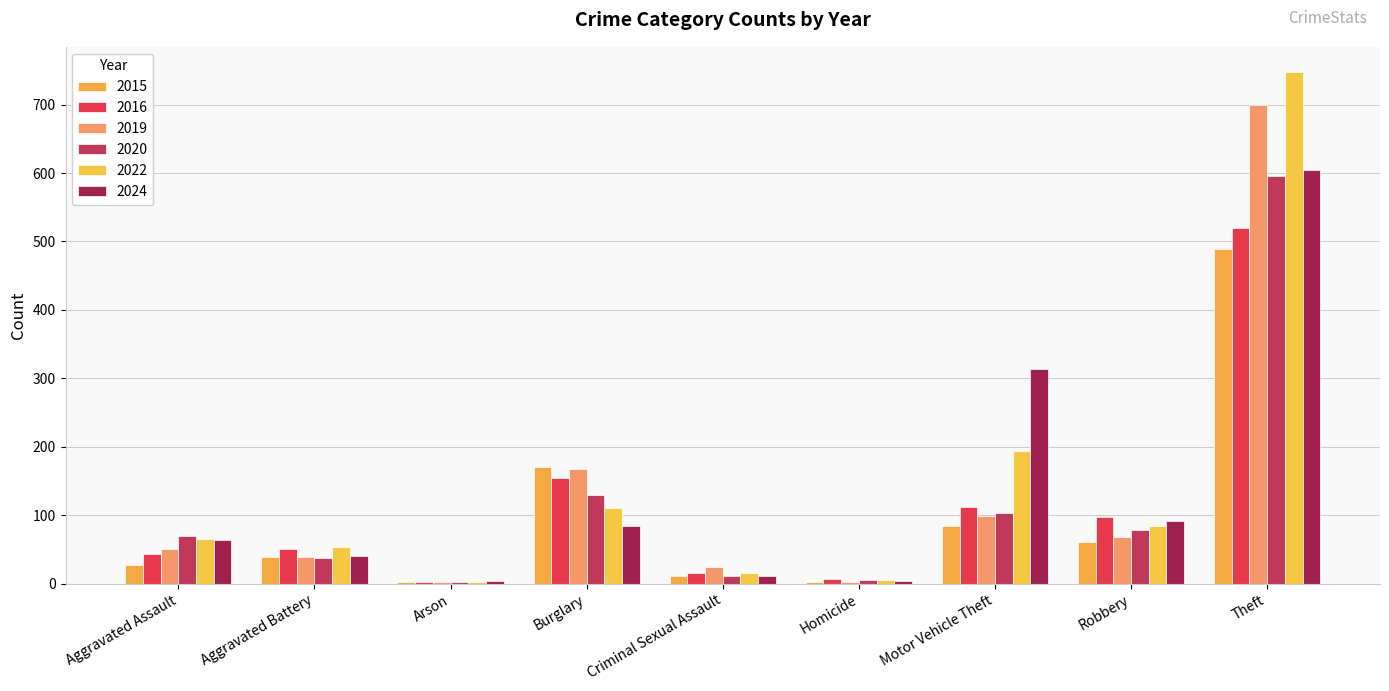

Is the value of 2024 at Criminal Sexual Assault greater than the value of 2022 at Aggravated Assault?

No